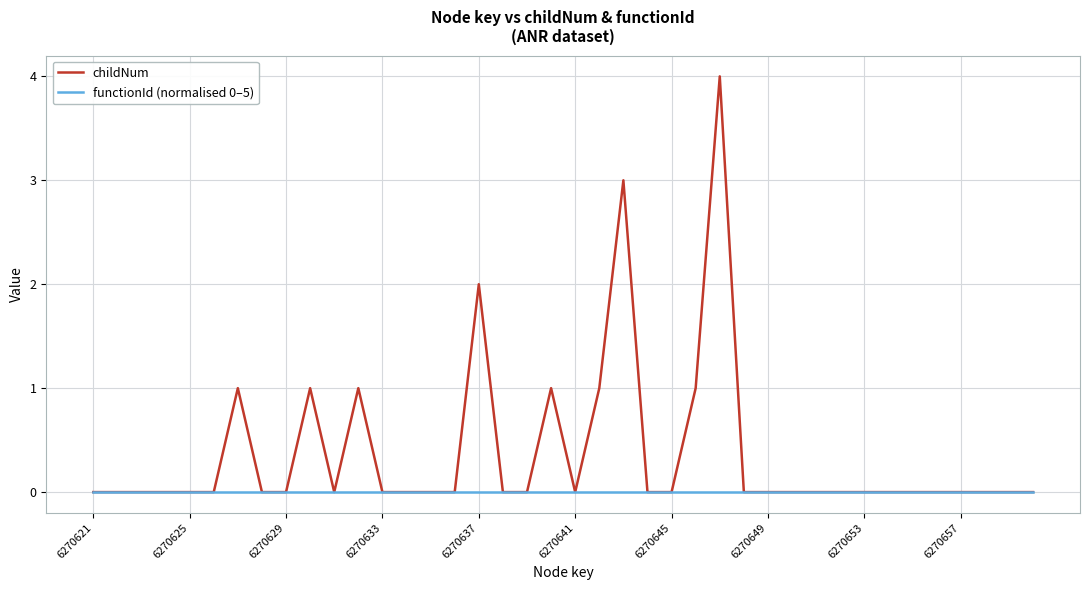

Which series has the widest spread of values?

childNum